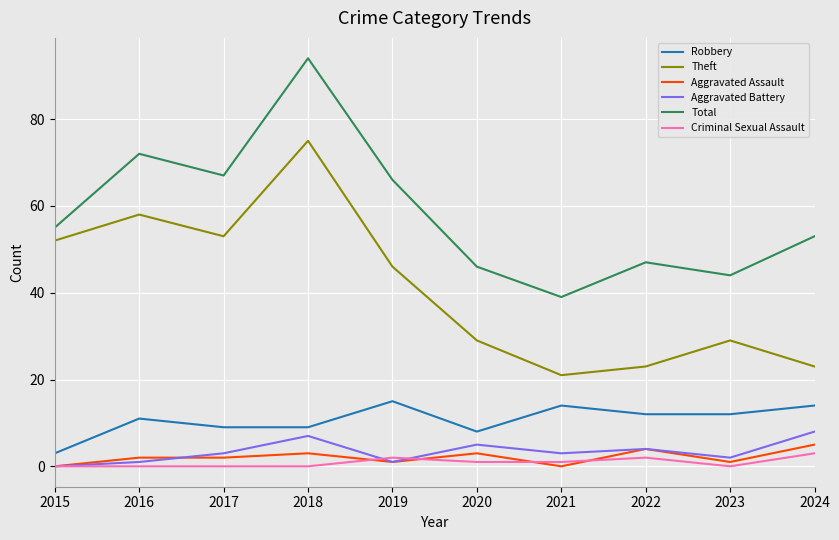

At which label does Aggravated Assault reach its peak?

2024